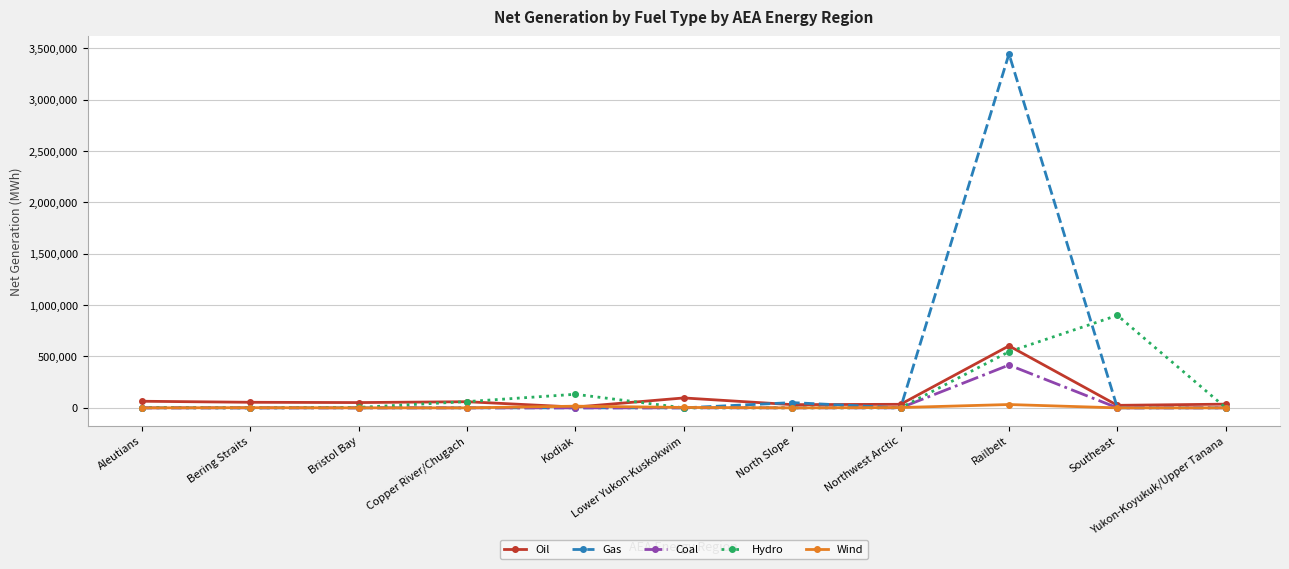

Rank the series by their maximum value, from lowest to highest.

Wind, Coal, Oil, Hydro, Gas